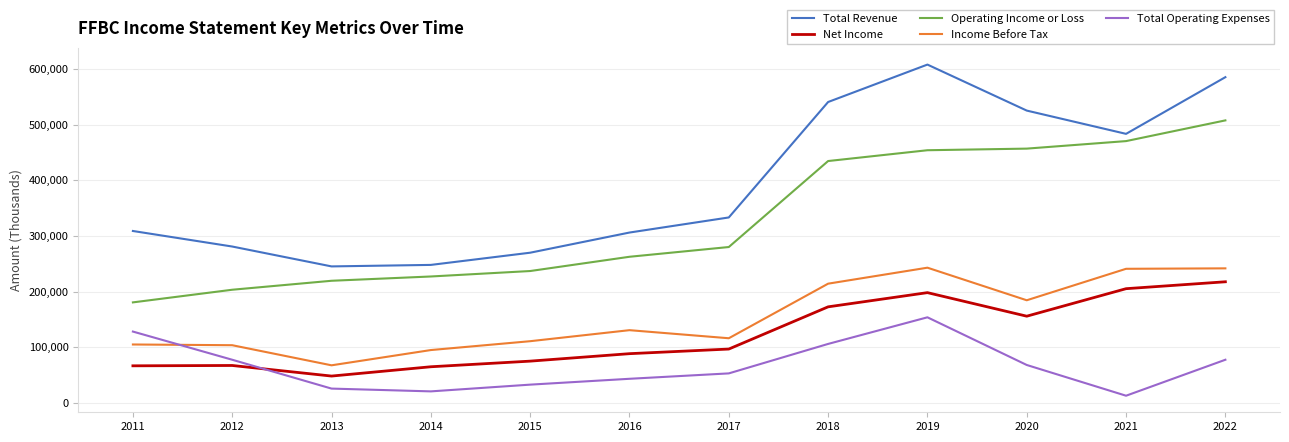

True or false: Total Operating Expenses and Total Revenue cross at least once.

False